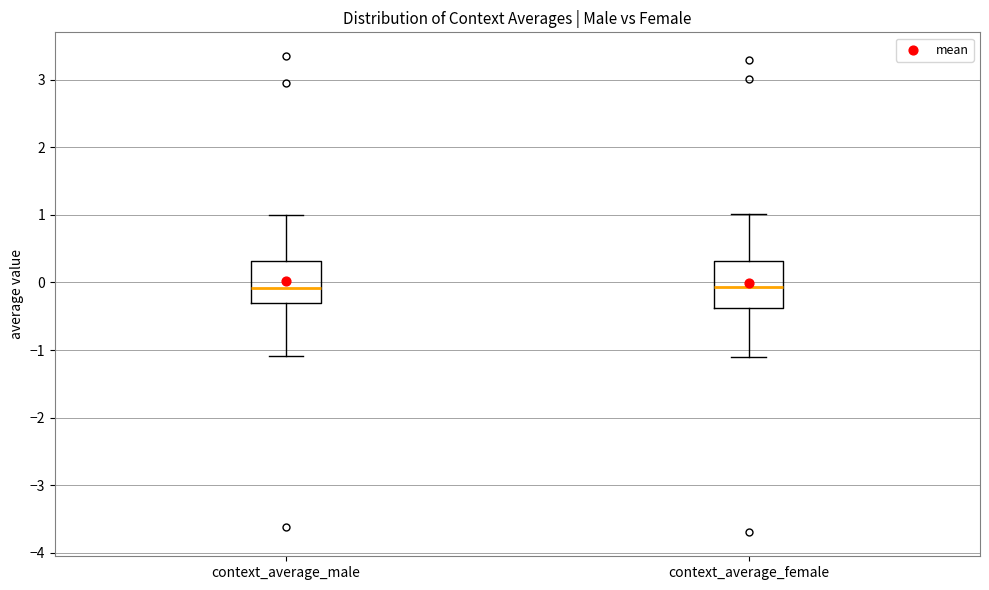

Reading left to right, transcribe this box plot: for each box, give where its median line is, the range the box spans, and where its two whiskers end, as read against the y-axis. The values are not printed on the chart, so give them approximately, as read against the axis.

context_average_male: median -0.1, box -0.3 to 0.3, whiskers -1.1 to 1.0
context_average_female: median -0.1, box -0.4 to 0.3, whiskers -1.1 to 1.0